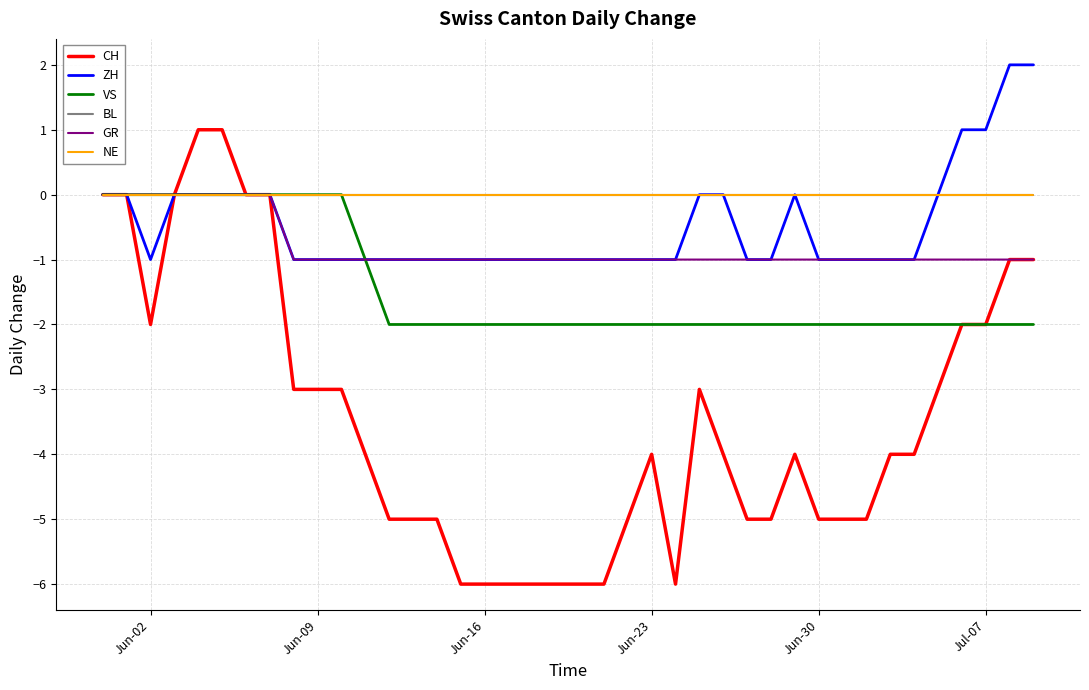

Reading right to left, what are all the values shown in this chart?

CH: -1	-1	-2	-2	-3	-4	-4	-5	-5	-5	-4	-5	-5	-4	-3	-6	-4	-5	-6	-6	-6	-6	-6	-6	-6	-5	-5	-5	-4	-3	-3	-3	0	0	1	1	0	-2	0	0
ZH: 2	2	1	1	0	-1	-1	-1	-1	-1	0	-1	-1	0	0	-1	-1	-1	-1	-1	-1	-1	-1	-1	-1	-1	-1	-1	-1	-1	-1	-1	0	0	0	0	0	-1	0	0
VS: -2	-2	-2	-2	-2	-2	-2	-2	-2	-2	-2	-2	-2	-2	-2	-2	-2	-2	-2	-2	-2	-2	-2	-2	-2	-2	-2	-2	-1	0	0	0	0	0	0	0	0	0	0	0
BL: 0	0	0	0	0	0	0	0	0	0	0	0	0	0	0	0	0	0	0	0	0	0	0	0	0	0	0	0	0	0	0	0	0	0	0	0	0	0	0	0
GR: -1	-1	-1	-1	-1	-1	-1	-1	-1	-1	-1	-1	-1	-1	-1	-1	-1	-1	-1	-1	-1	-1	-1	-1	-1	-1	-1	-1	-1	-1	-1	-1	0	0	0	0	0	0	0	0
NE: 0	0	0	0	0	0	0	0	0	0	0	0	0	0	0	0	0	0	0	0	0	0	0	0	0	0	0	0	0	0	0	0	0	0	0	0	0	0	0	0